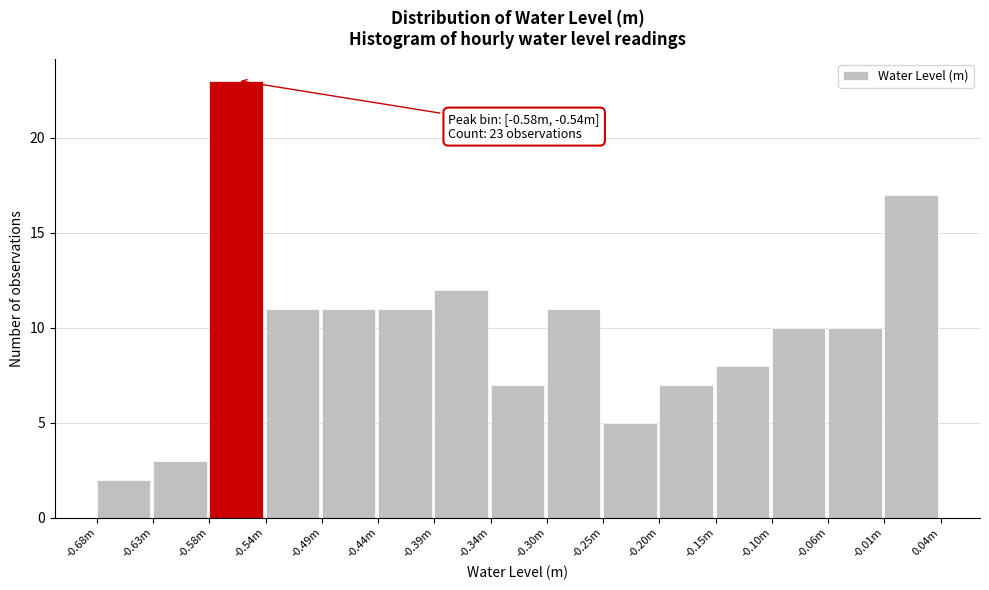

Reading left to right, list all the values displayed in this chart.

-0.68m=2	-0.63m=3	-0.58m=23	-0.54m=11	-0.49m=11	-0.44m=11	-0.39m=12	-0.34m=7	-0.30m=11	-0.25m=5	-0.20m=7	-0.15m=8	-0.10m=10	-0.06m=10	-0.01m=17